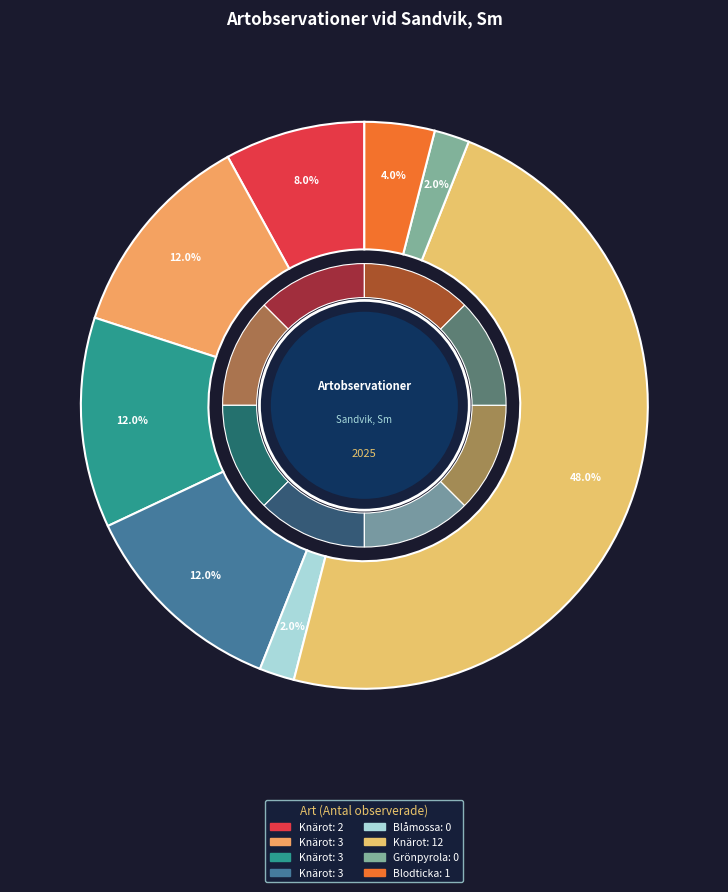

Is there any slice that represents more than half of the pie?

No